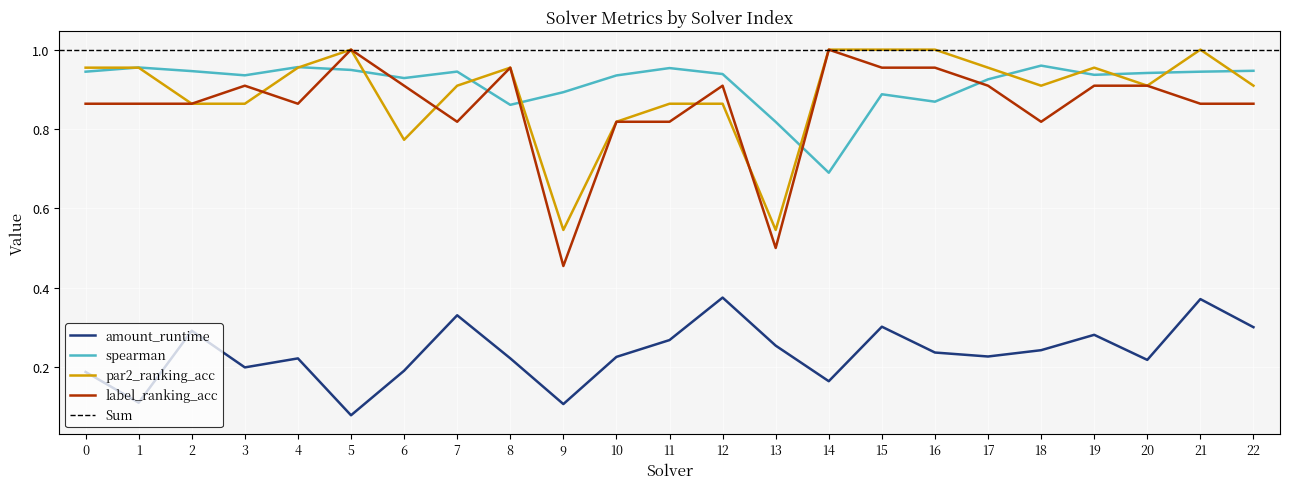

Where is the first local minimum for spearman?

3